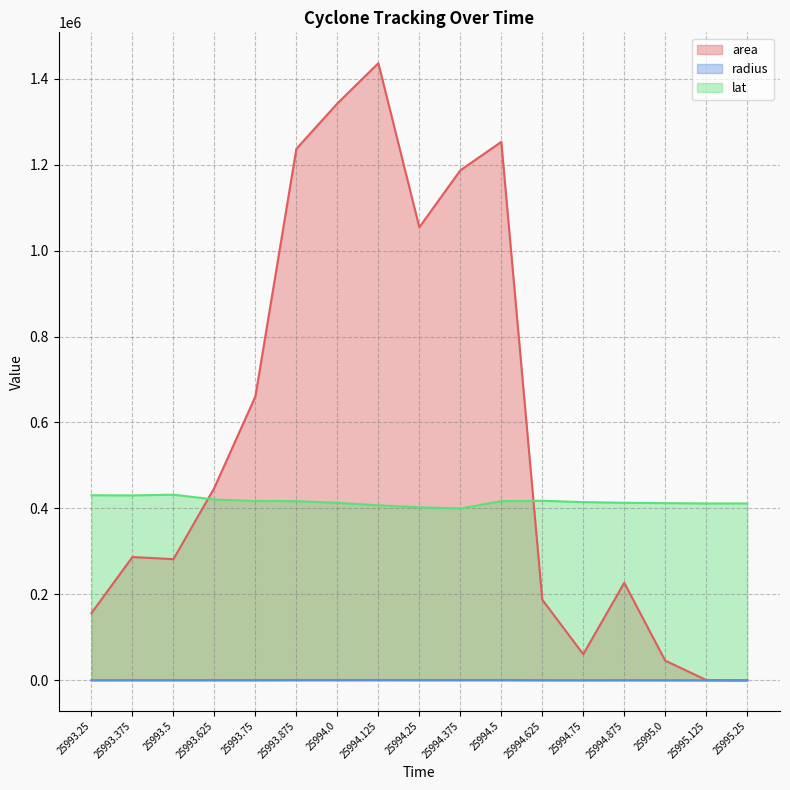

Rank the series by their average value, from lowest to highest.

radius, lat, area